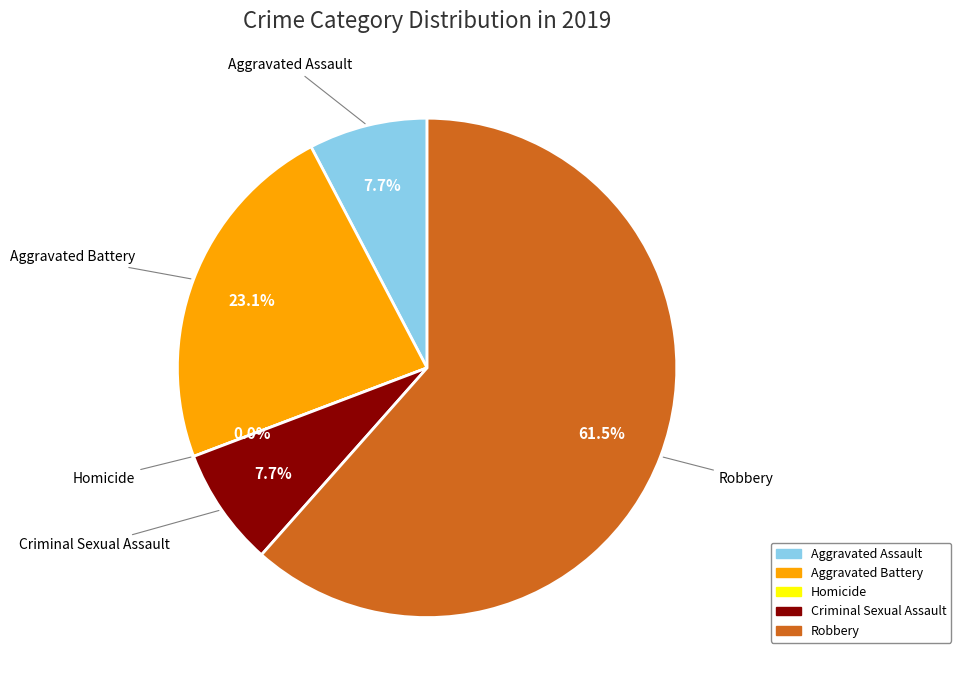

Is it true that Aggravated Assault is 1% of the pie?

False